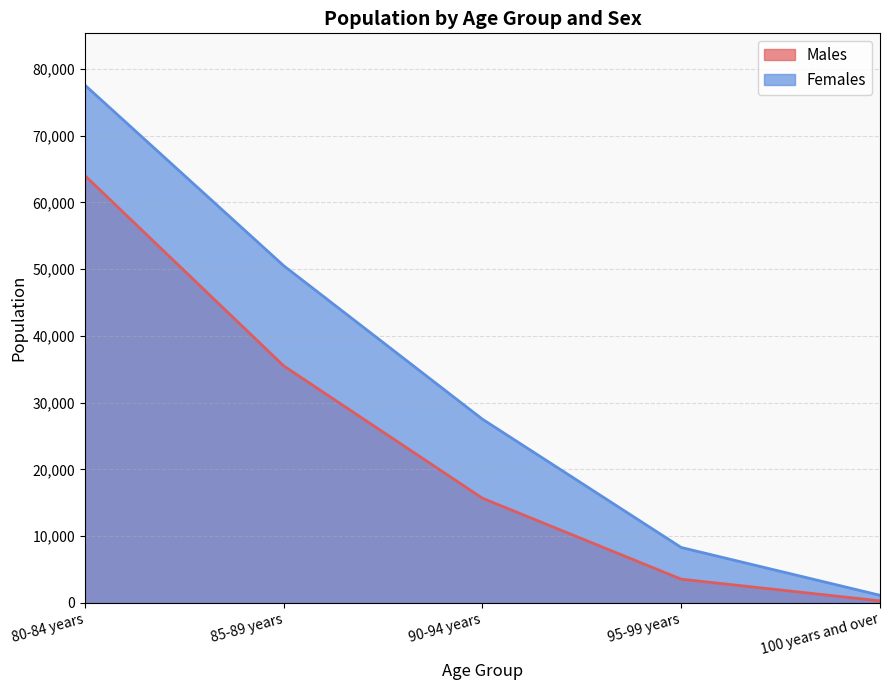

What is the sum of all Males values?

119037